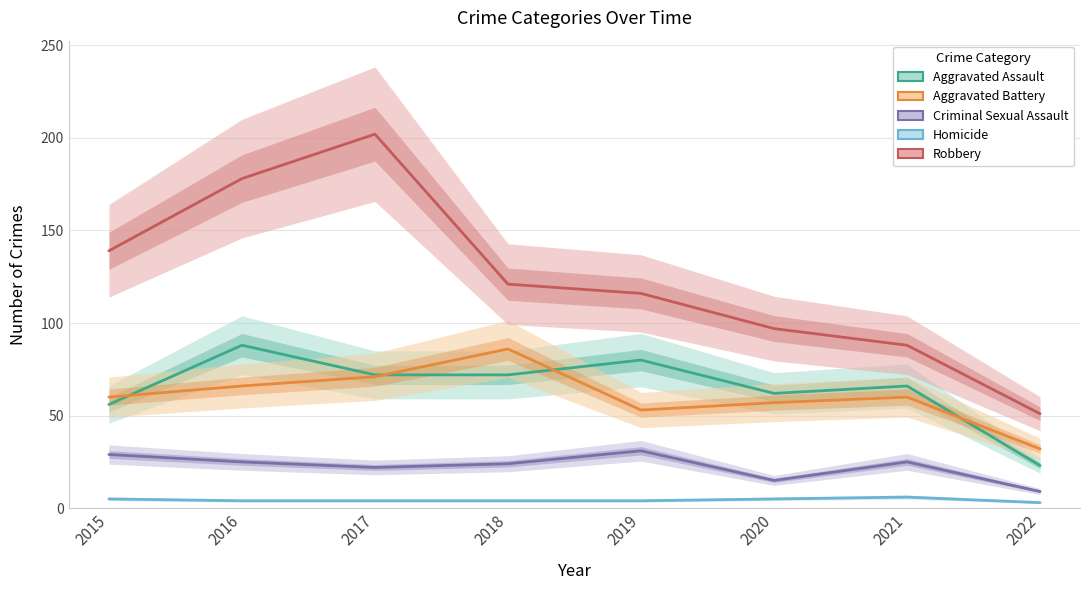

Reading right to left, extract all data points from this chart.

Aggravated Assault: 23	66	62	80	72	72	88	56
Aggravated Battery: 32	60	57	53	86	71	66	60
Criminal Sexual Assault: 9	25	15	31	24	22	25	29
Homicide: 3	6	5	4	4	4	4	5
Robbery: 51	88	97	116	121	202	178	139